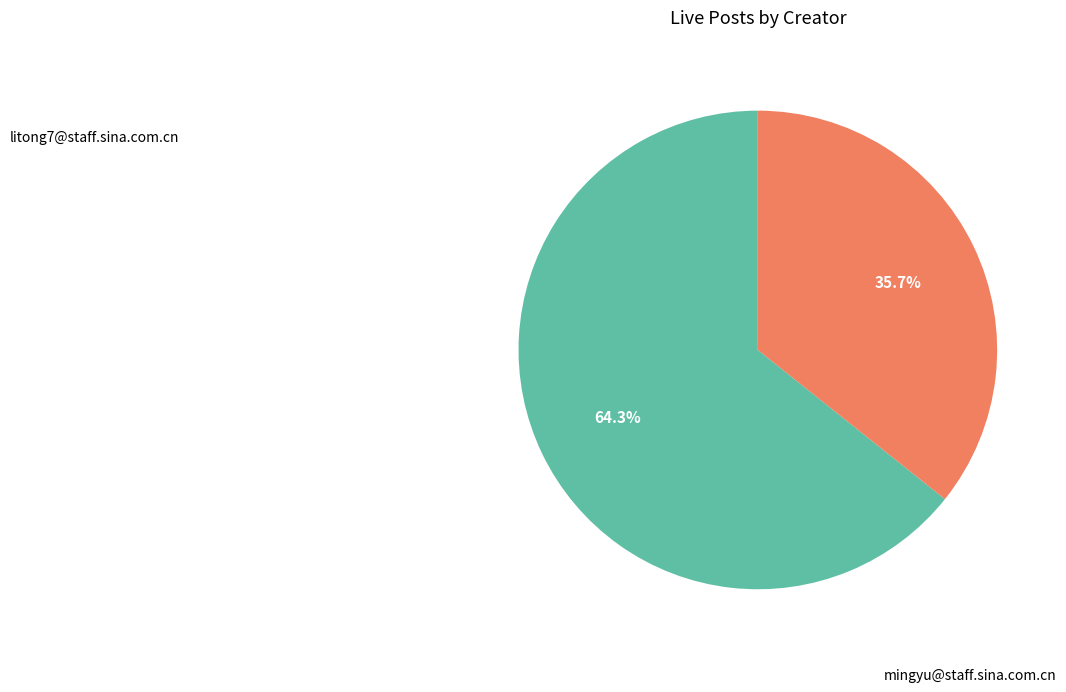

How many segments does this pie chart have?

2